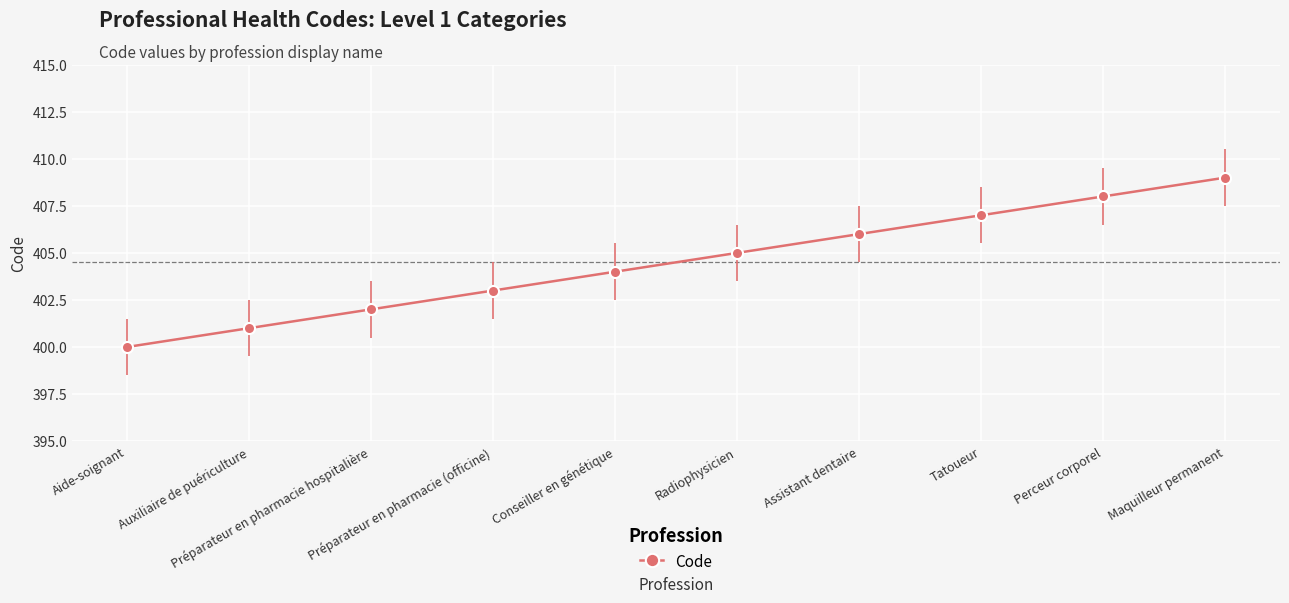

What is the change in value from Auxiliaire de puériculture to Conseiller en génétique?

+3